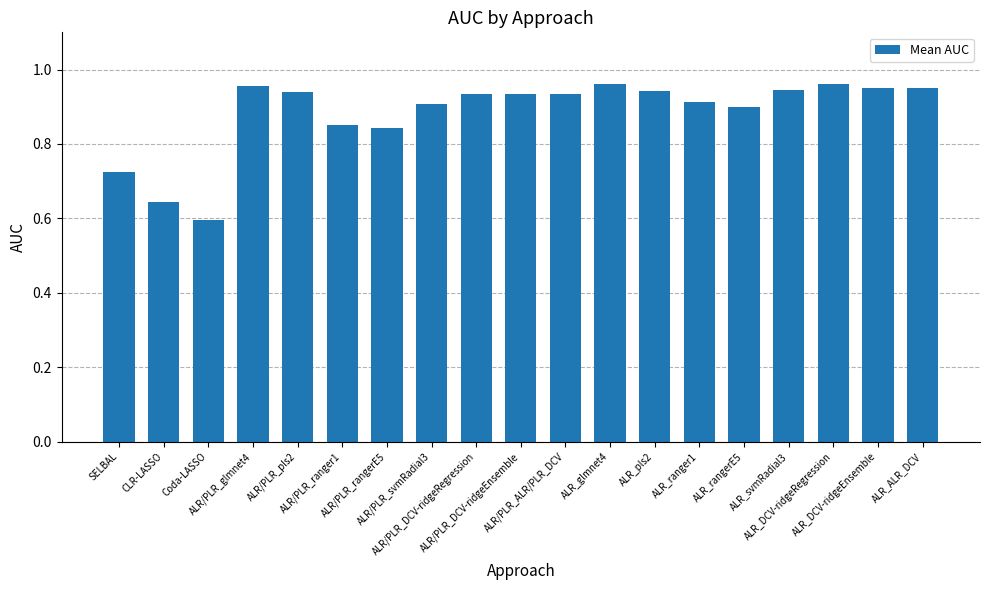

What is the difference between the maximum and minimum values?

0.4